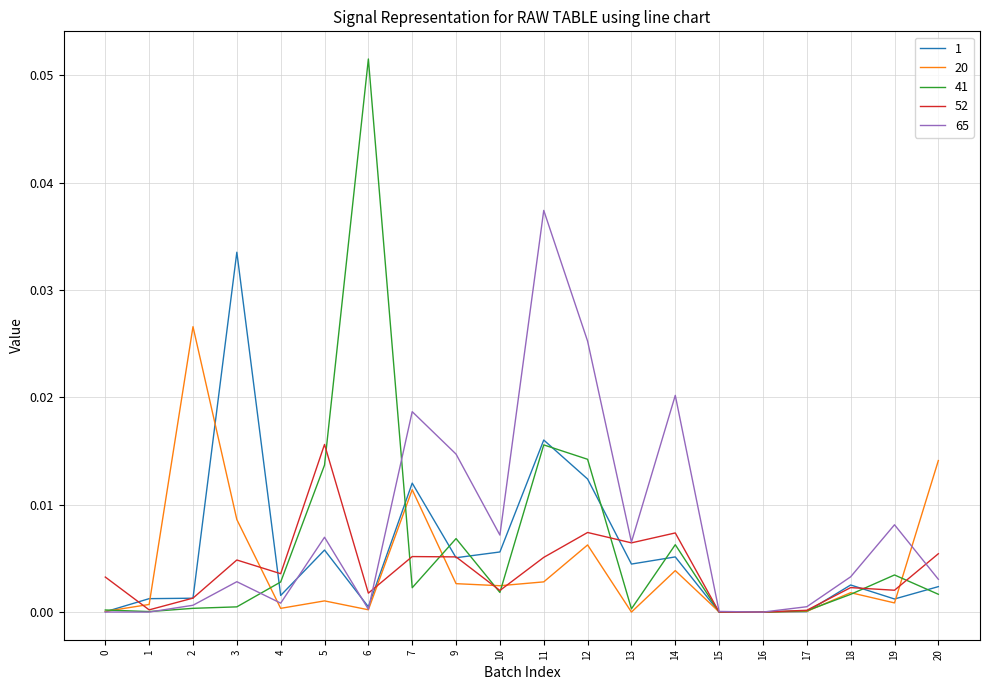

Which series has the largest range (max minus min)?

41